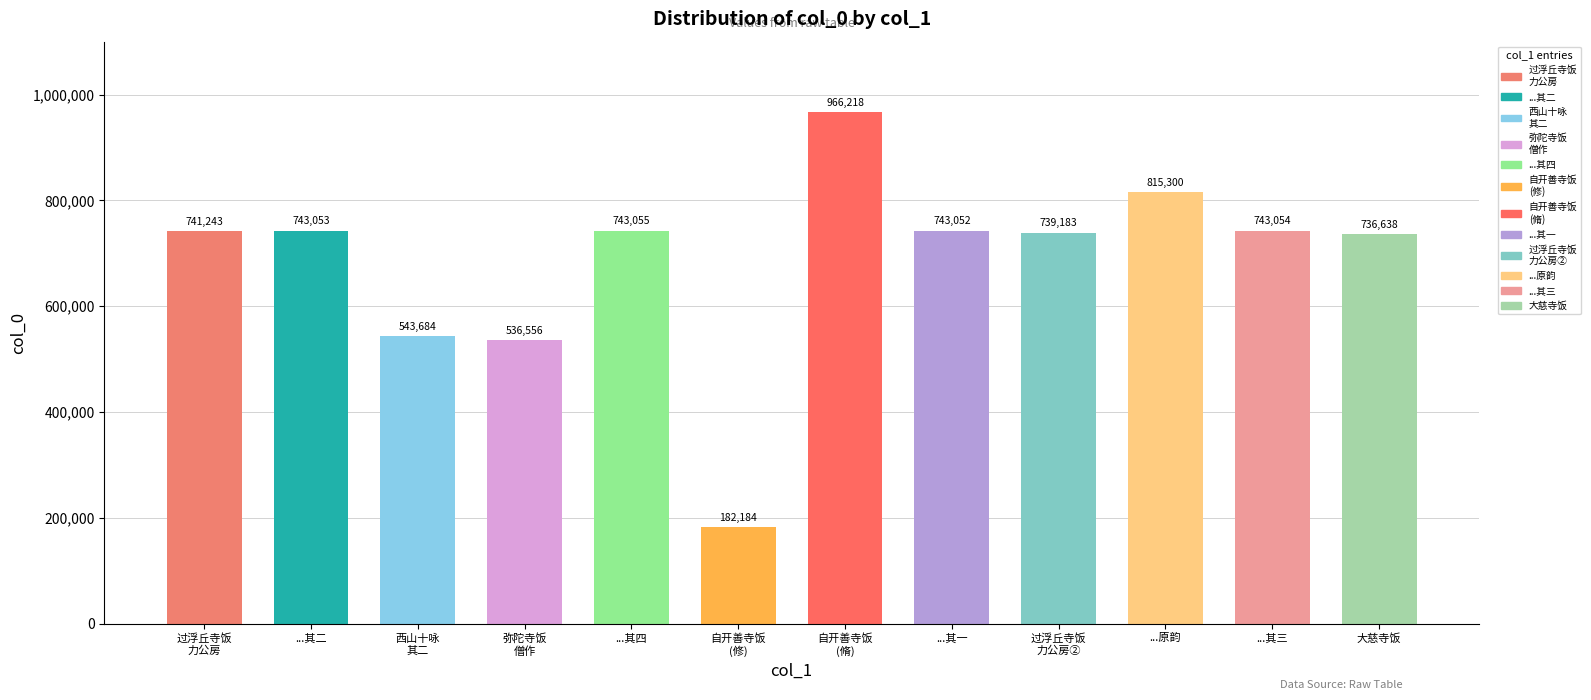

How many categories are shown in the chart?

12